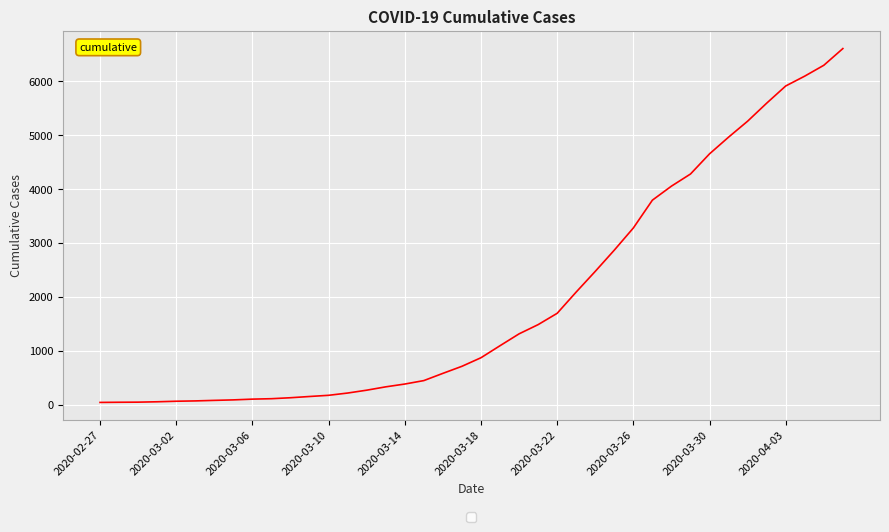

How many lines are shown in the chart?

1